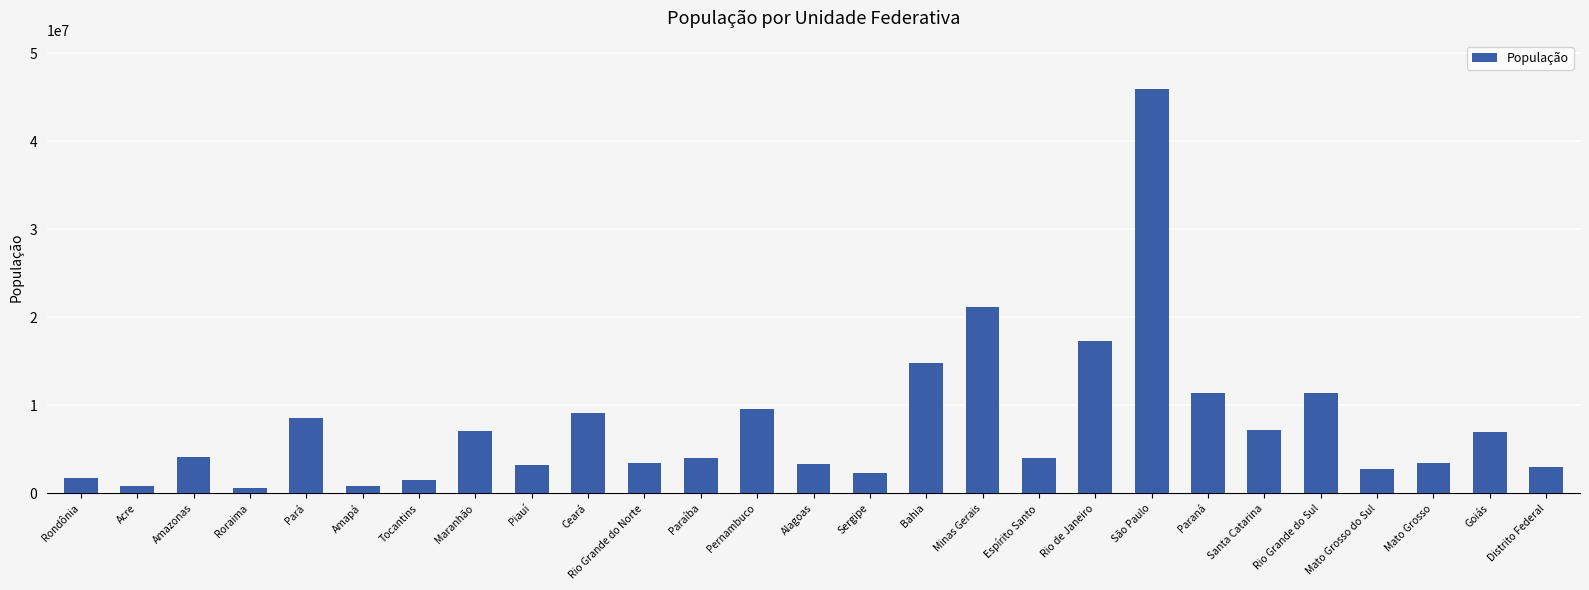

What is the label of the 11th bar from the right?

Minas Gerais